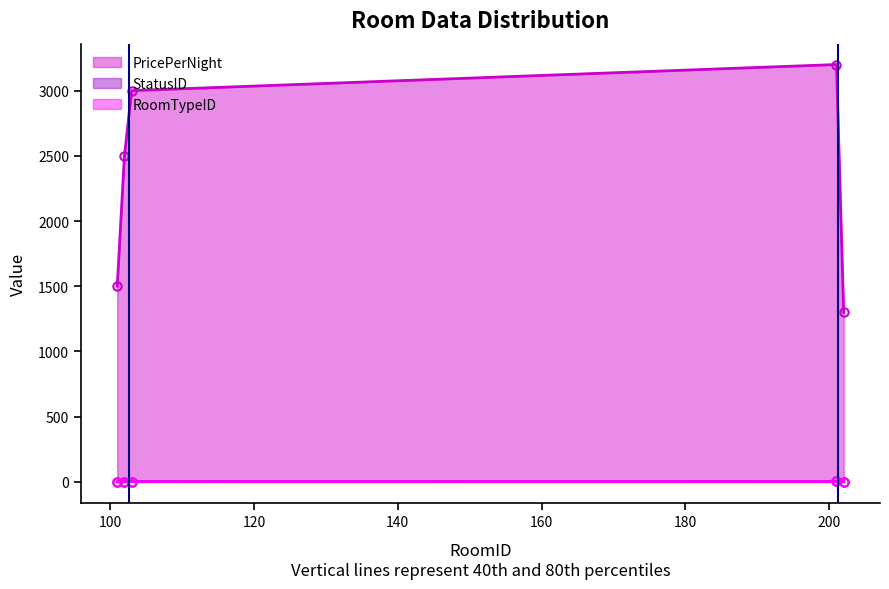

What is the difference between the maximum and minimum values in the StatusID series?

3